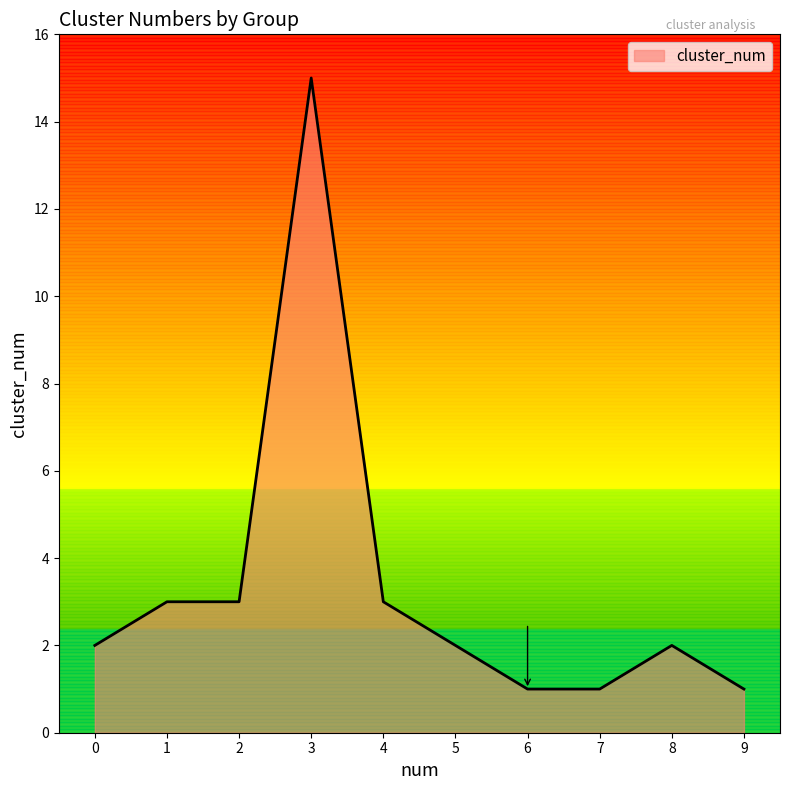

What is the difference between the maximum and minimum values?

14